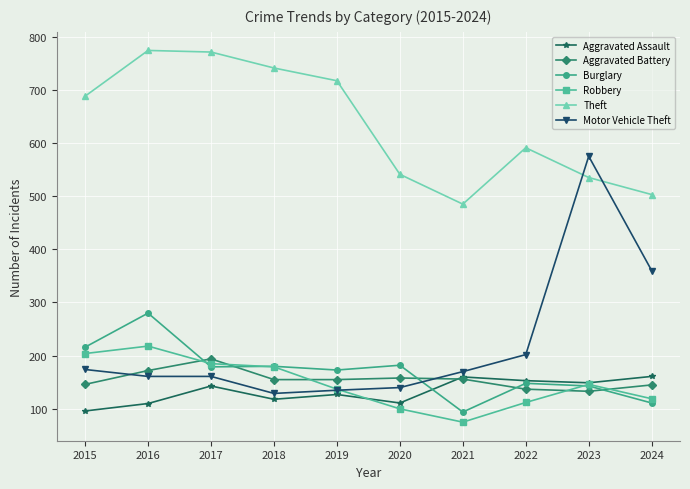

What is the value of the Aggravated Battery point at the 9th from the left?

133